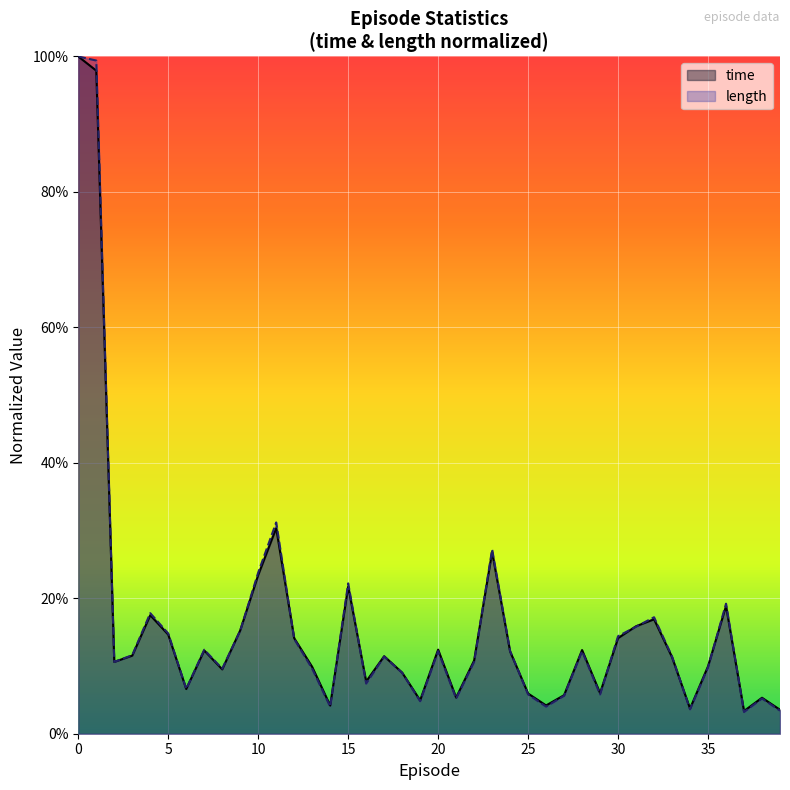

List the labels in order of time value, largest first.

0, 1, 11, 23, 10, 15, 36, 4, 32, 31, 9, 5, 30, 12, 20, 28, 7, 24, 3, 17, 33, 22, 2, 35, 13, 8, 18, 16, 6, 29, 25, 27, 21, 38, 19, 26, 14, 34, 39, 37